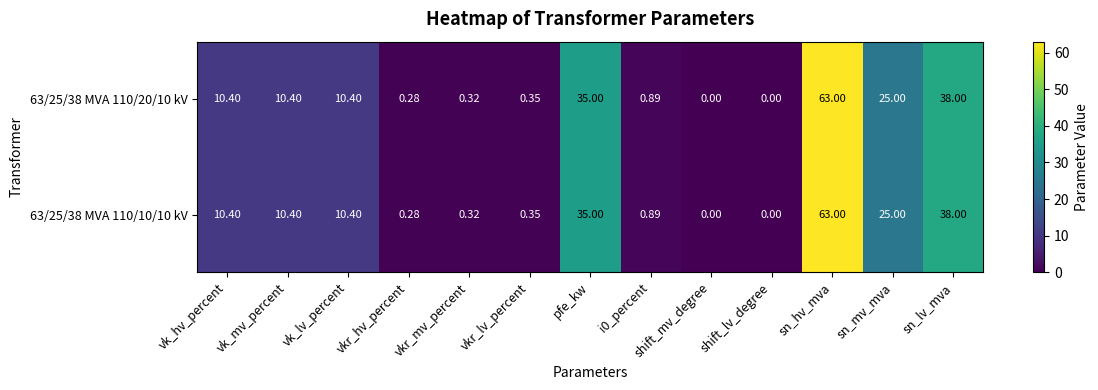

Count the number of categories in the chart.

13